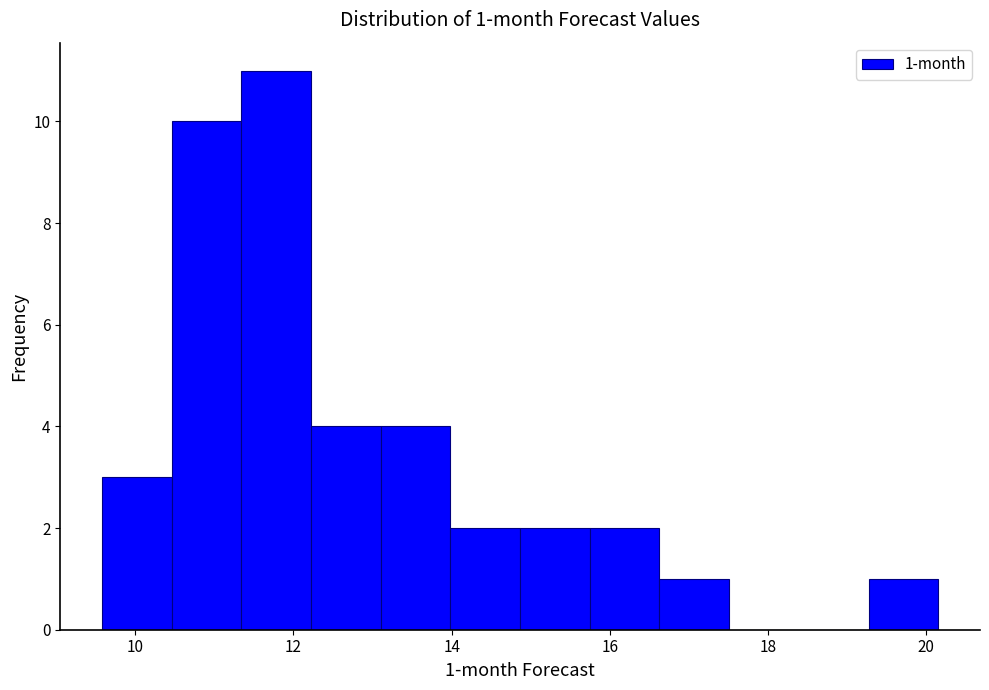

Which range on the x-axis has the tallest bar?

11.4 to 12.2